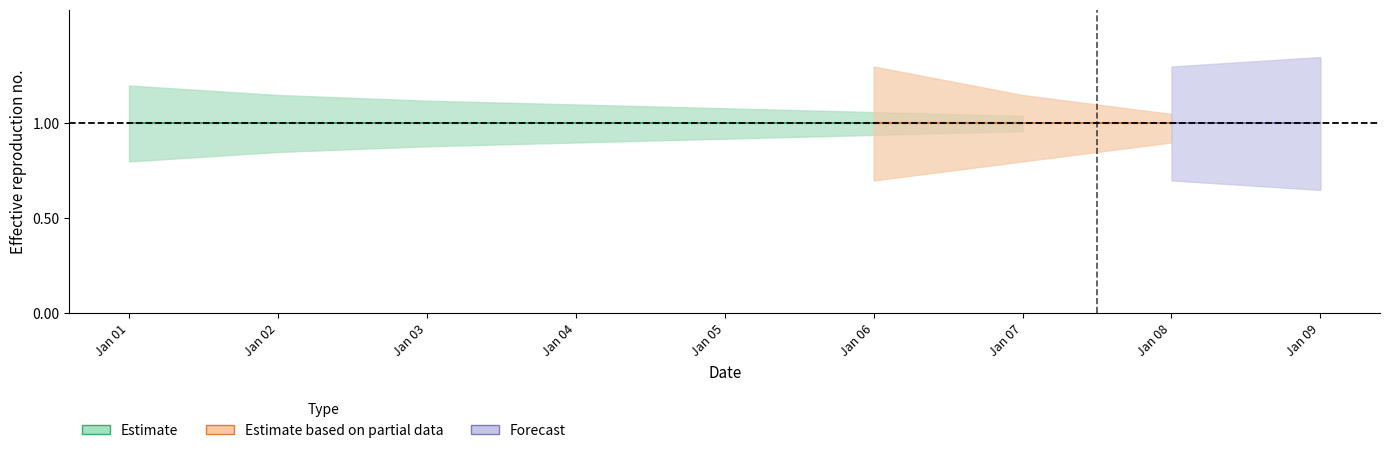

Which has a higher value, 2 or 1?

2